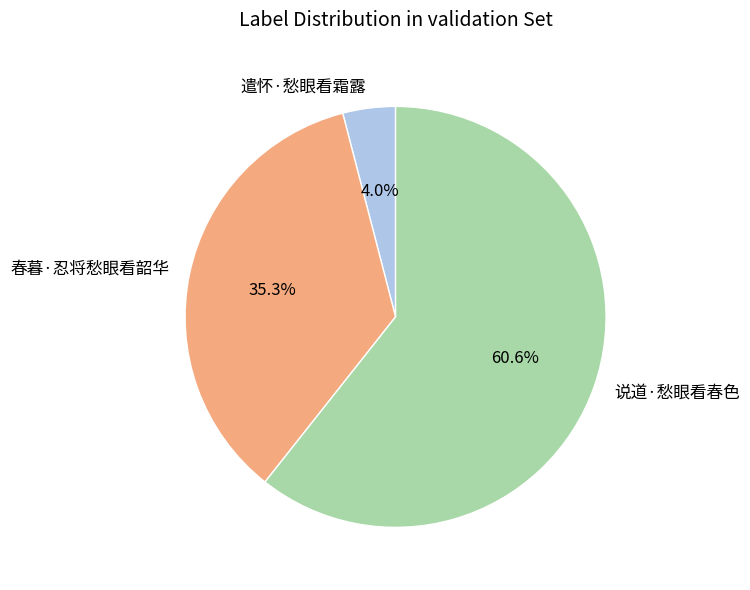

How many segments does this pie chart have?

3